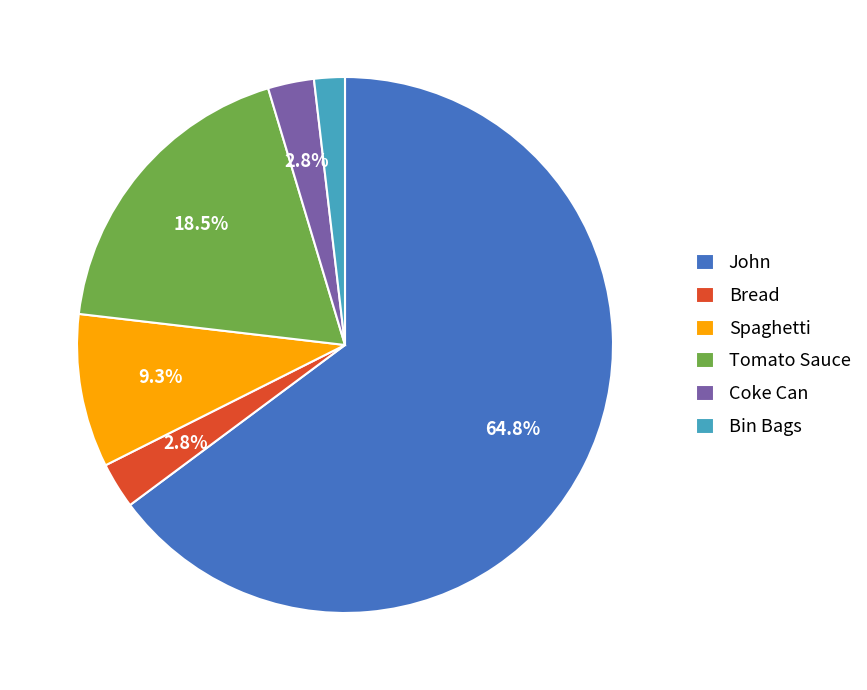

Count the number of slices in the pie.

6